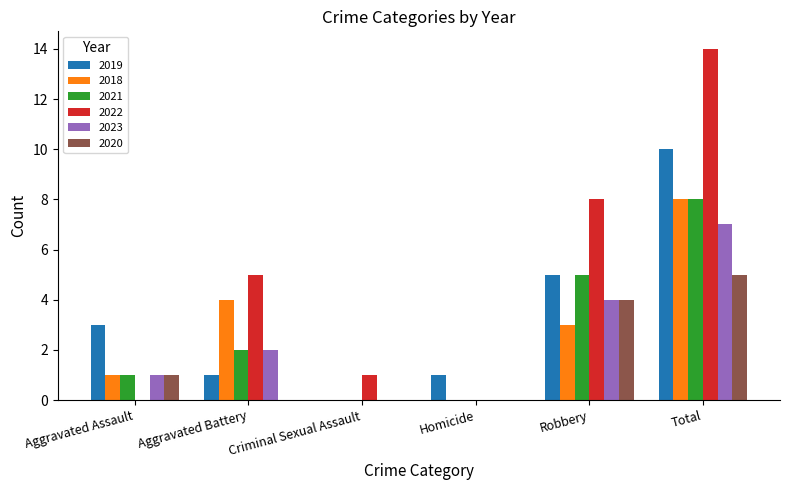

Is it true that 2023 equals 7 at Total?

True